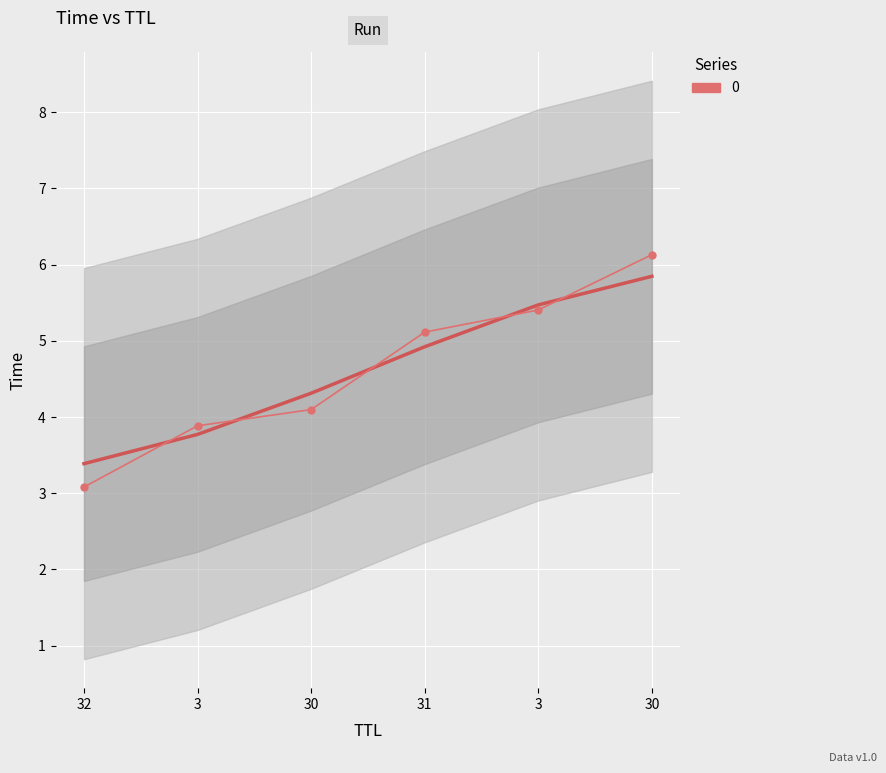

Where does the data first go above 5?

31